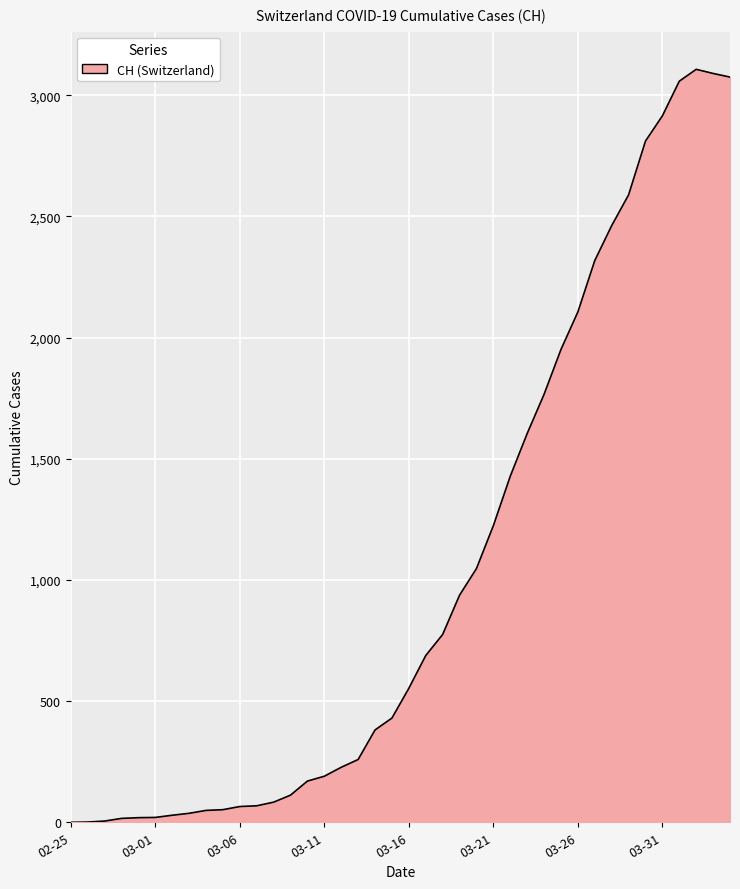

What is the difference between the maximum and minimum values?

3107